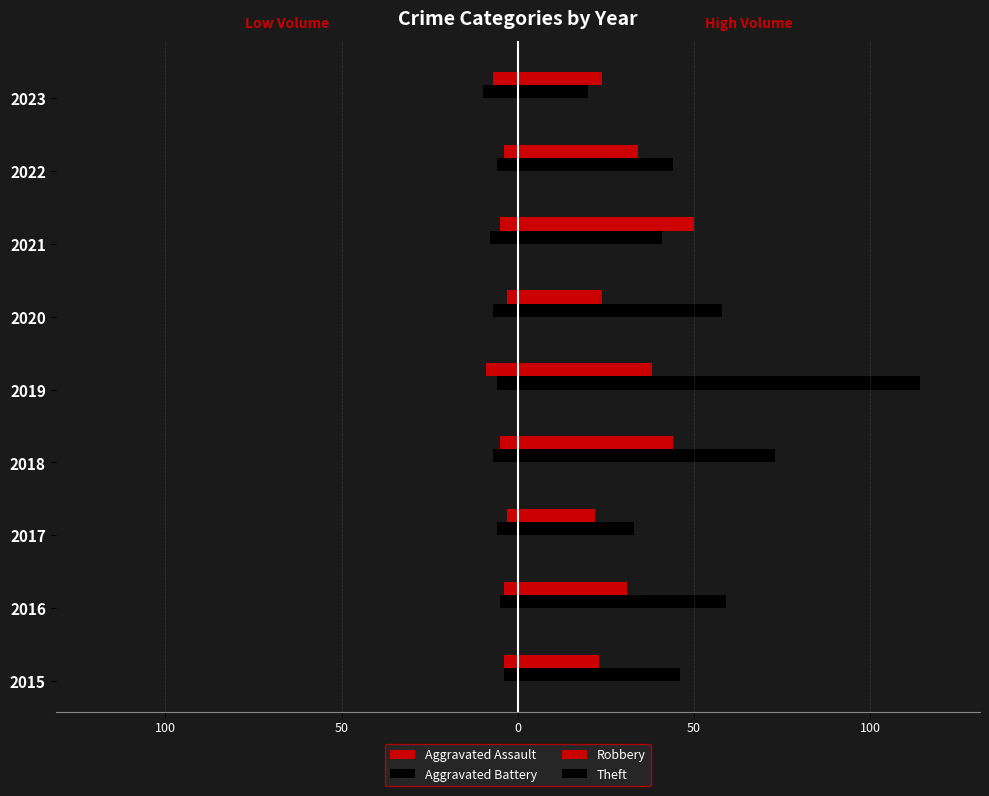

How many bars are there in each group?

4